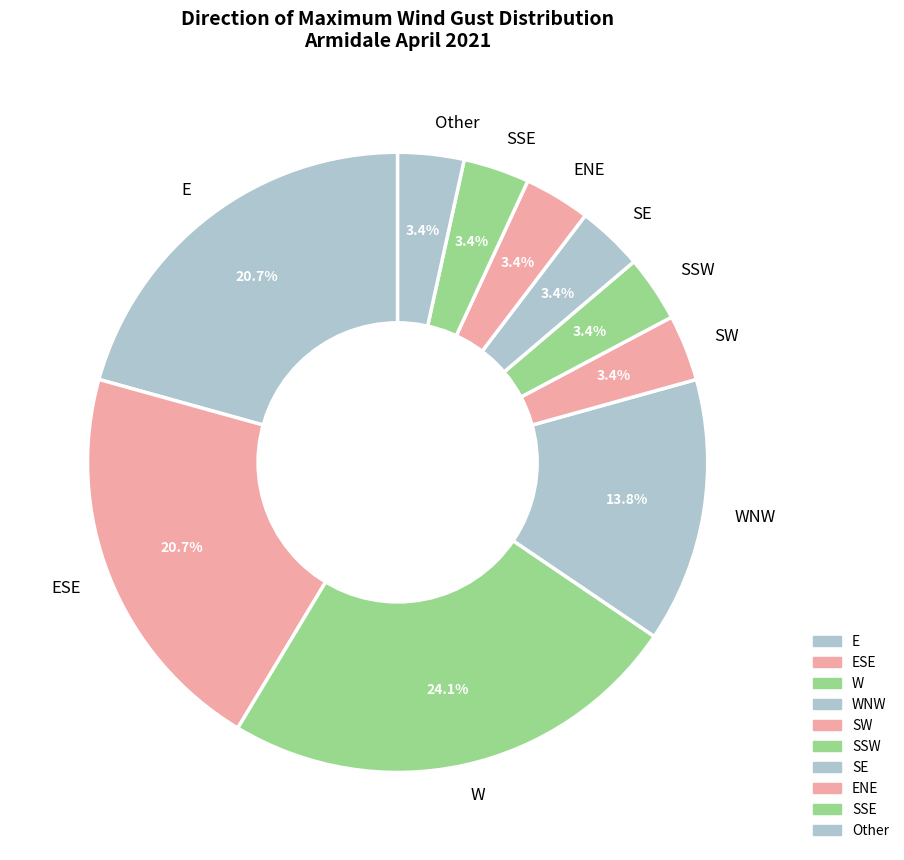

Does any single category account for the majority?

No